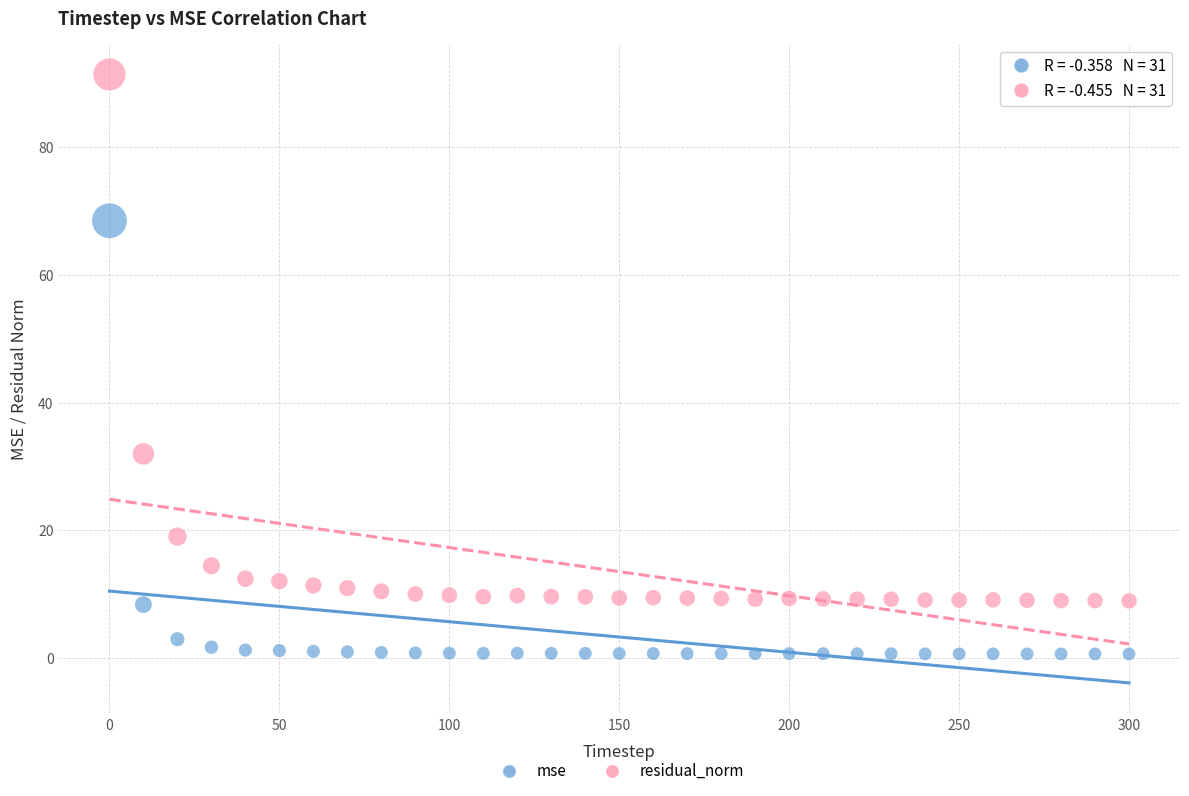

What is the X range (max minus min) for the scatter plot?

300.0